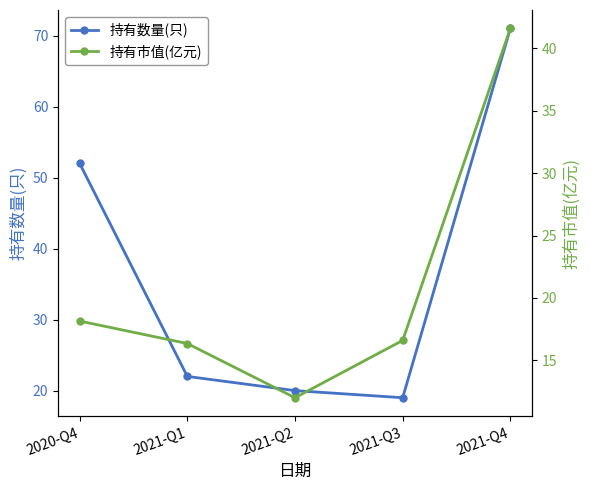

True or false: 持有市值(亿元) has more than 0 points higher than both neighbors.

False